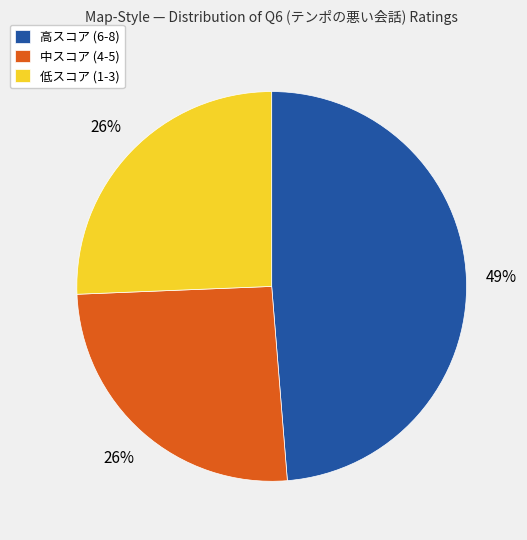

Does 中スコア (4-5) account for over 50% of the chart?

No